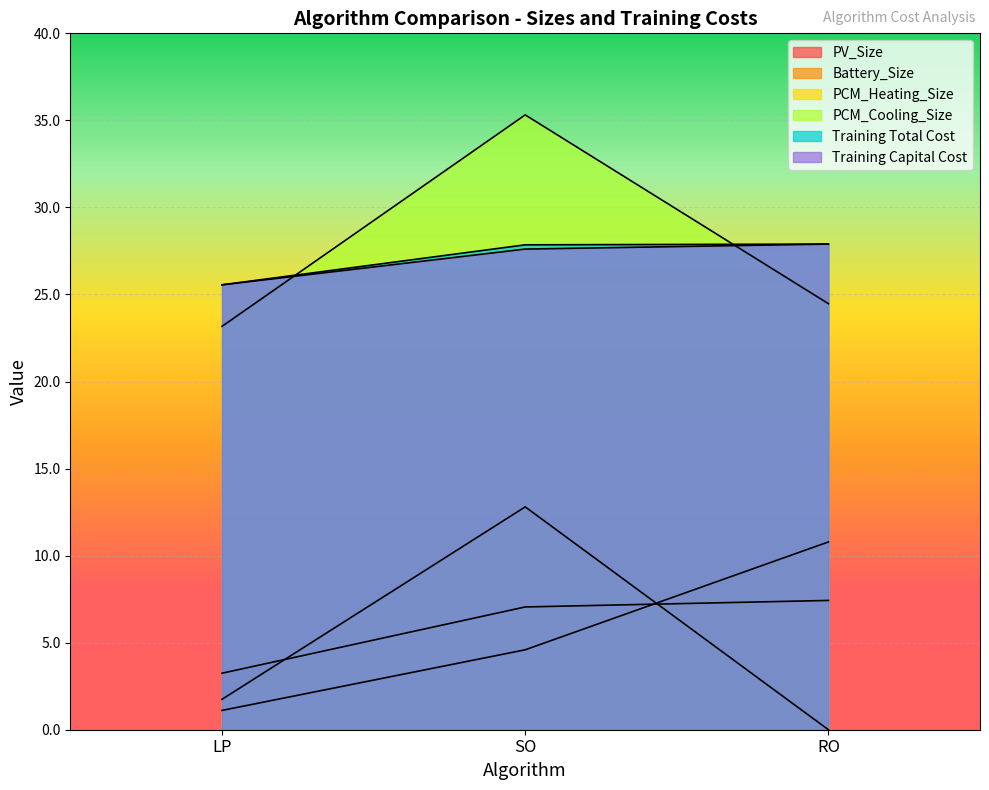

What are all the series names shown in the legend?

PV_Size, Battery_Size, PCM_Heating_Size, PCM_Cooling_Size, Training Total Cost, Training Capital Cost